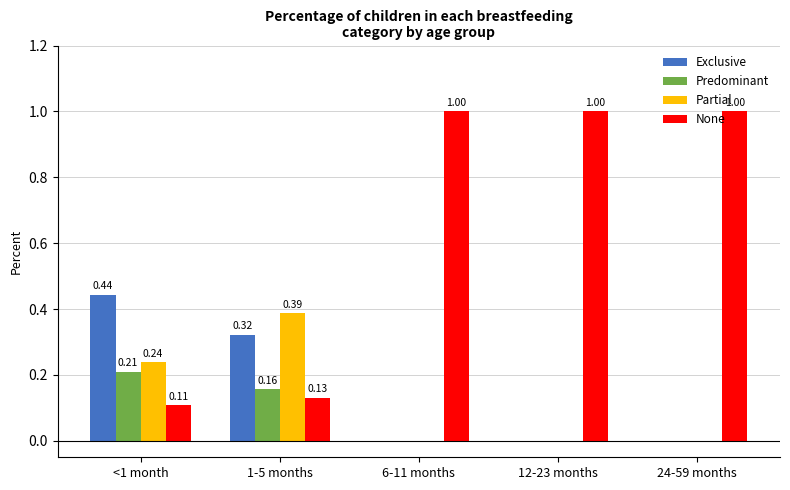

How many distinct data groups are displayed?

4